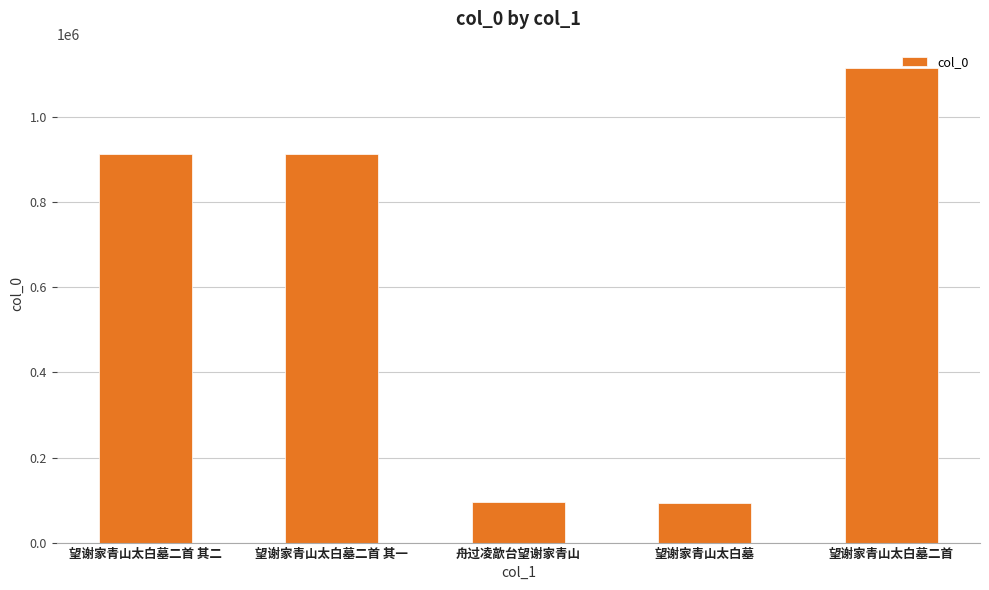

How many distinct data groups are displayed?

1